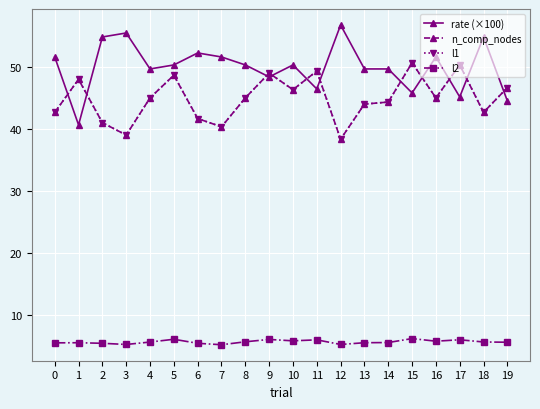

Rank the series at 12 from lowest to highest value.

l2, n_comp_nodes, l1, rate (×100)